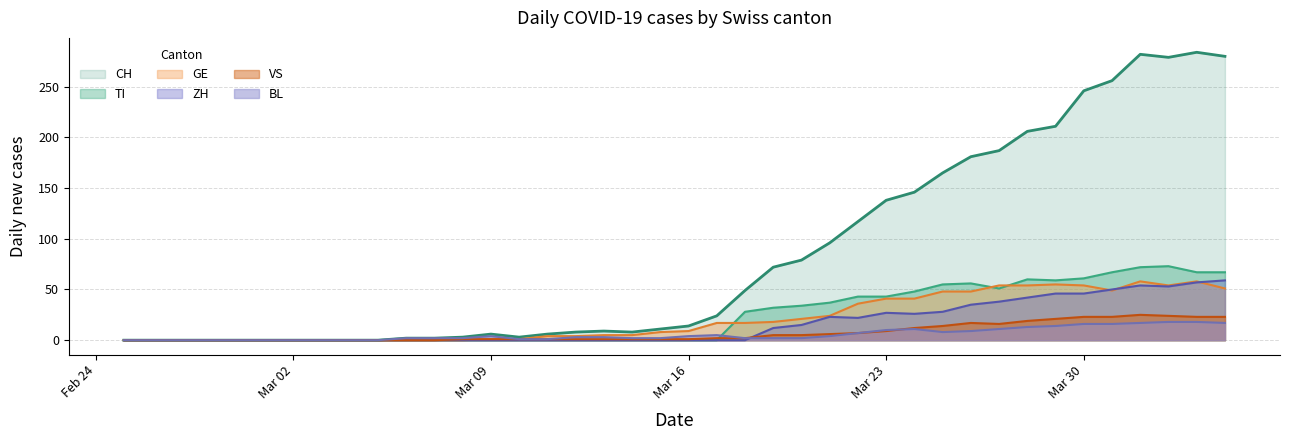

Which series has the largest total across all categories?

CH